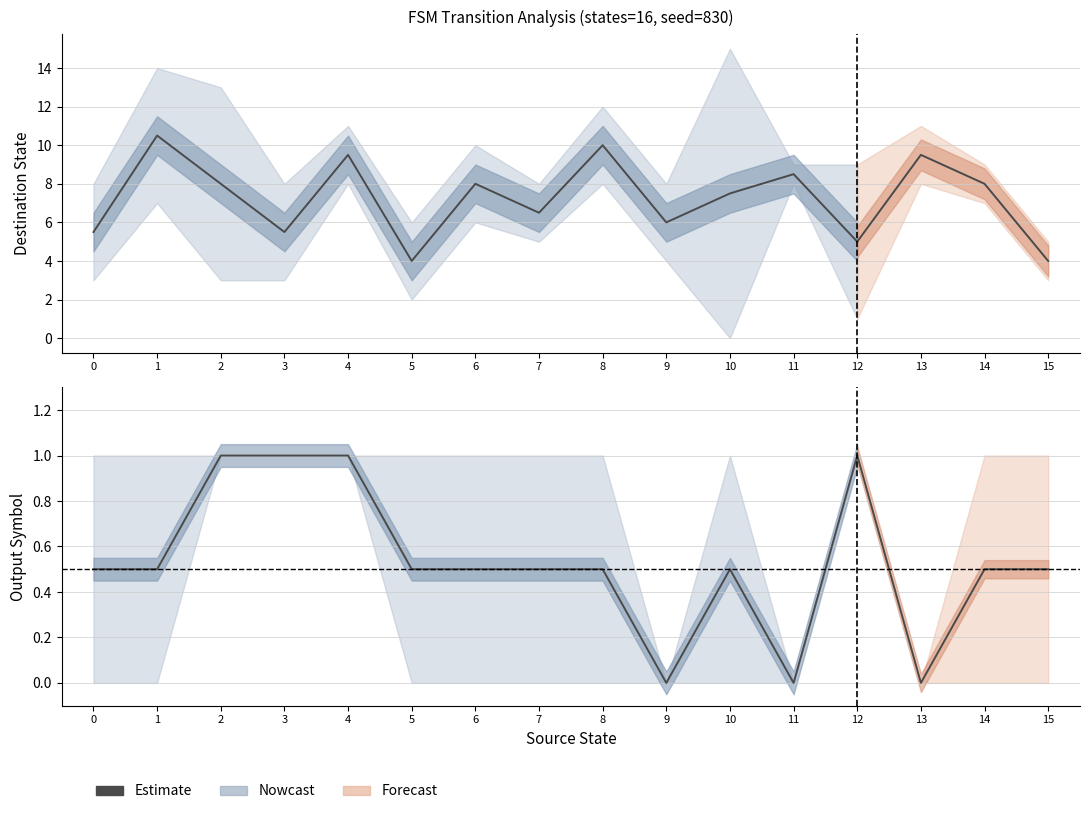

Between 3 and 1, which is larger?

3